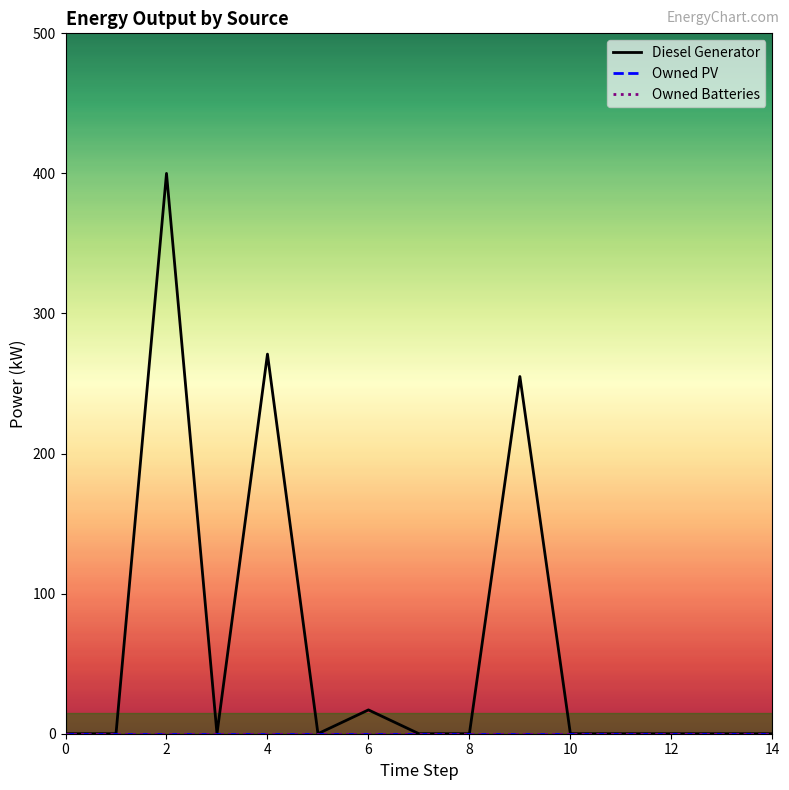

Is this an area chart (filled region under the line)?

No